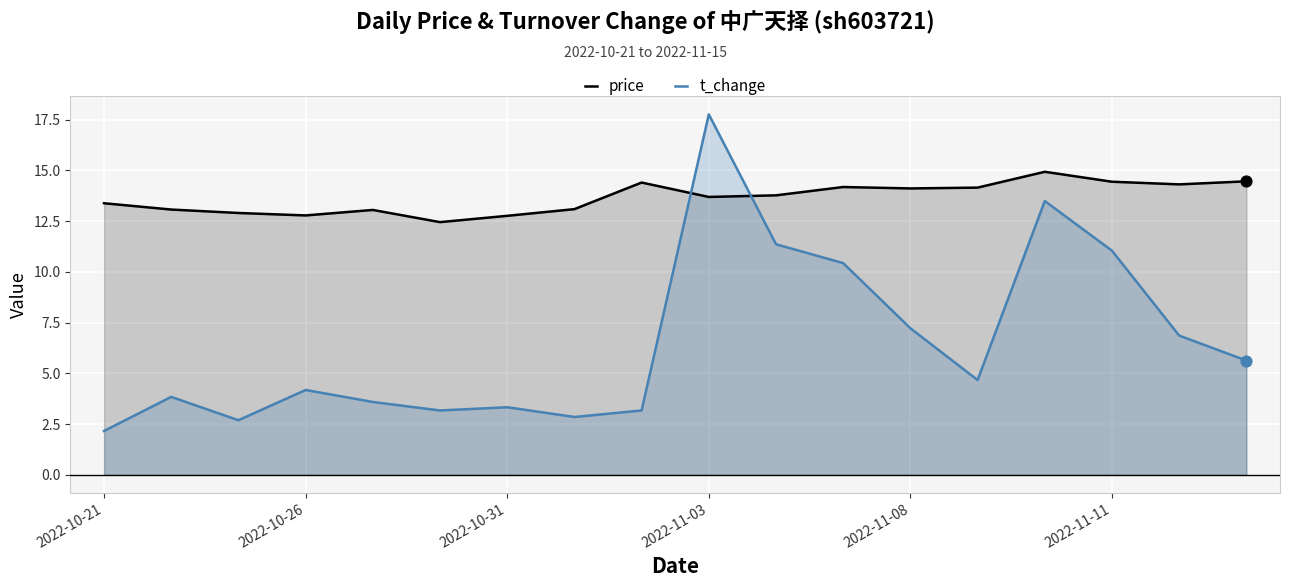

Which series contains the highest Y value?

t_change